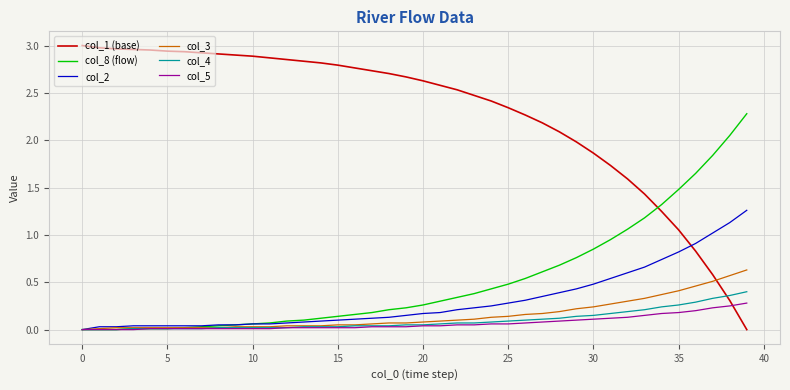

True or false: col_1 (base) and col_3 cross at least once.

True